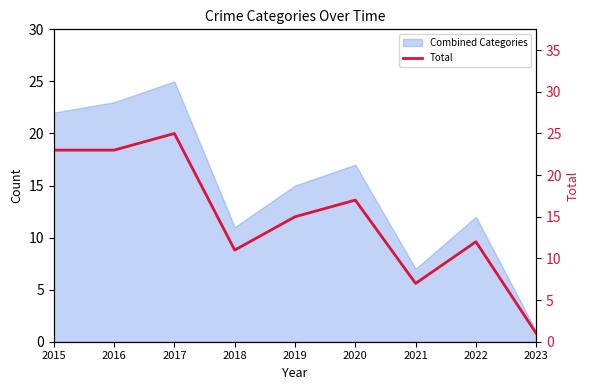

How many data points are less than 15?

4